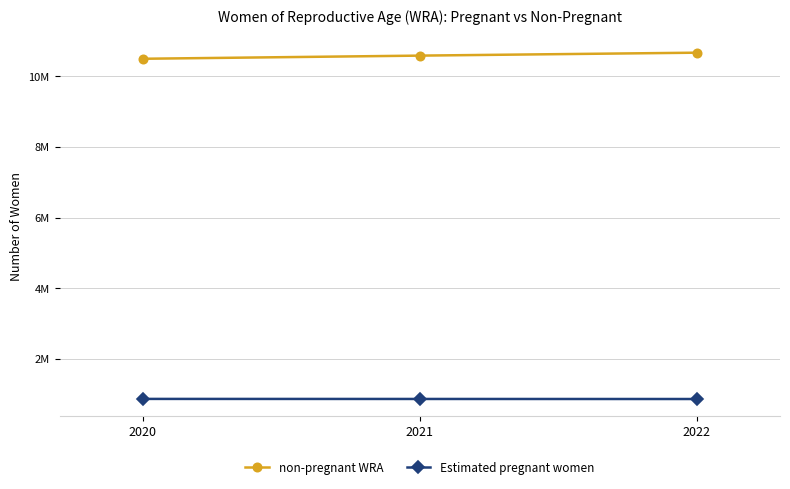

What are all the series names shown in the legend?

non-pregnant WRA, Estimated pregnant women